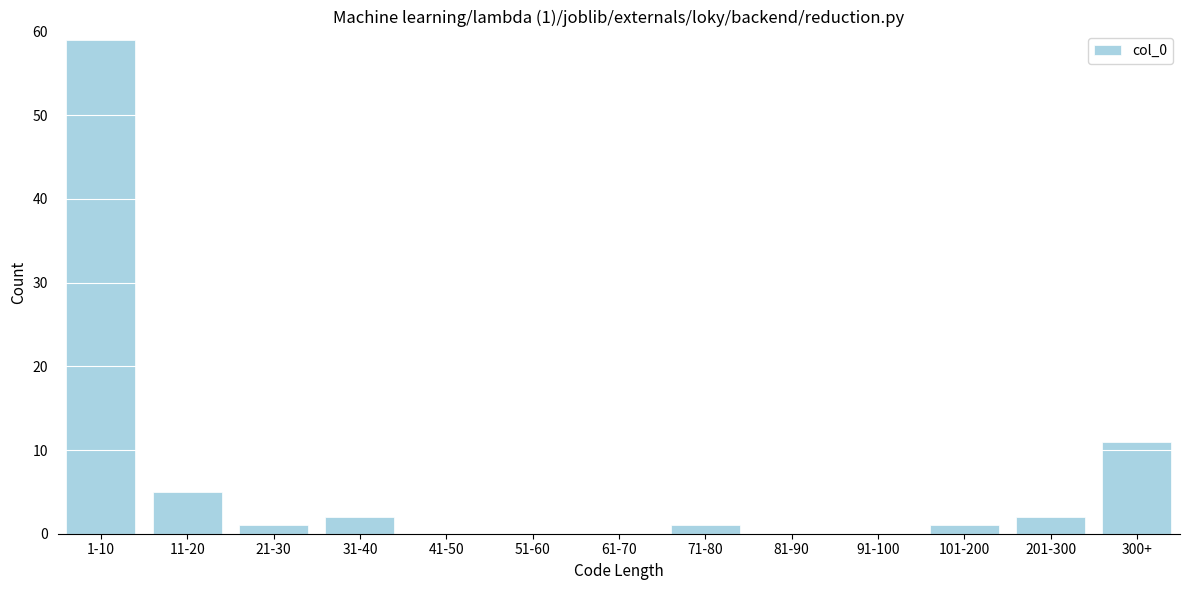

Reading right to left, transcribe all the data shown in this chart.

300+=11	201-300=2	101-200=1	91-100=0	81-90=0	71-80=1	61-70=0	51-60=0	41-50=0	31-40=2	21-30=1	11-20=5	1-10=59